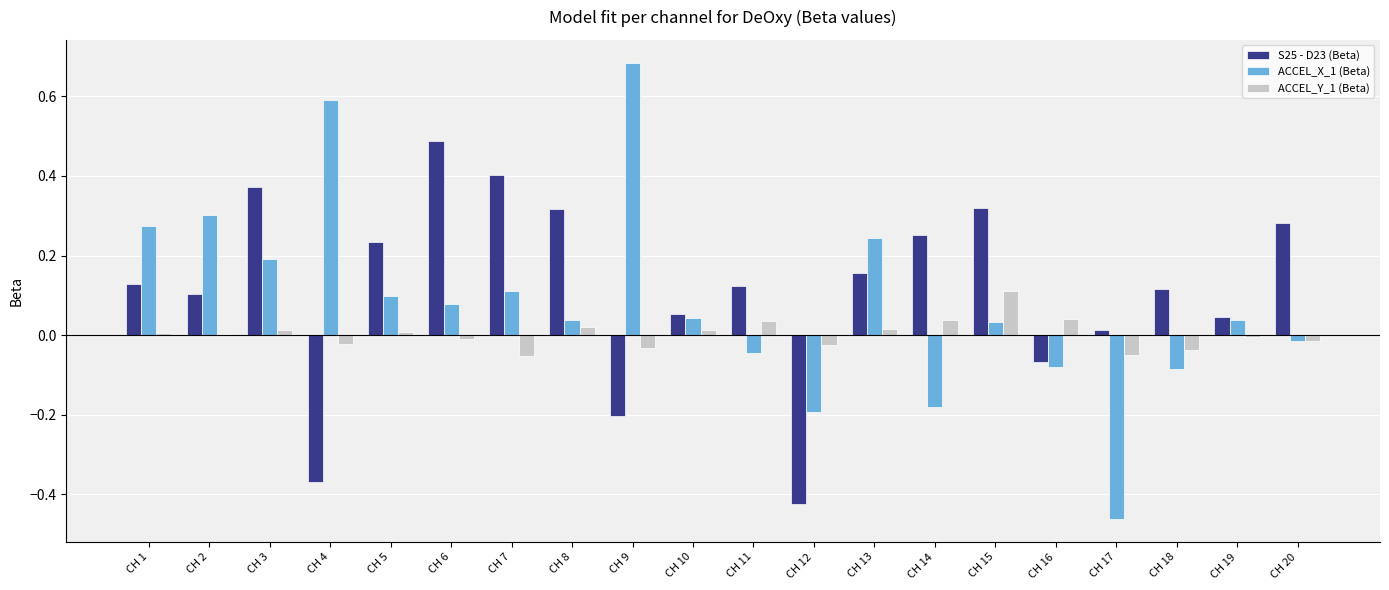

Between CH 16 and CH 18, which series saw the biggest shift?

S25 - D23 (Beta)